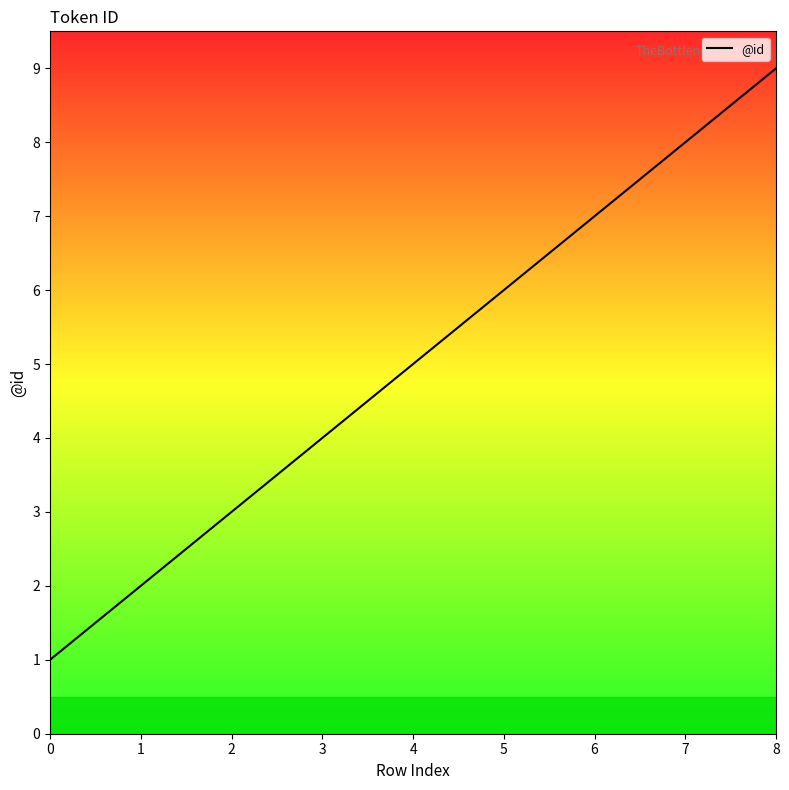

How many lines are shown in the chart?

1